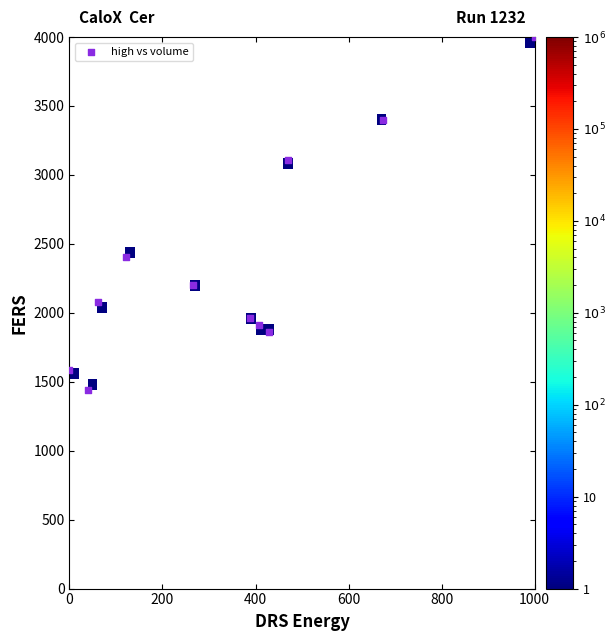

What is the average X value?

350.6